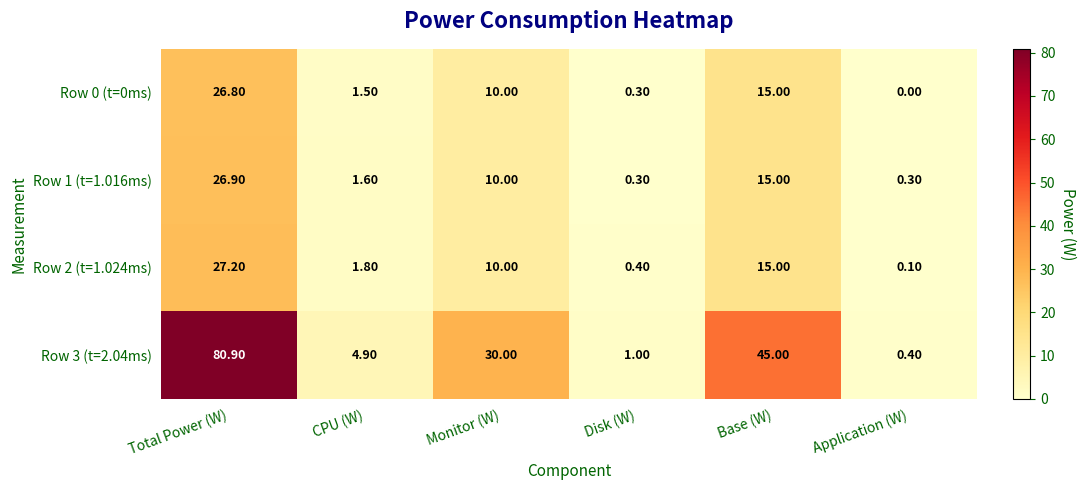

What is the difference between the highest and lowest values at Monitor (W)?

20.0